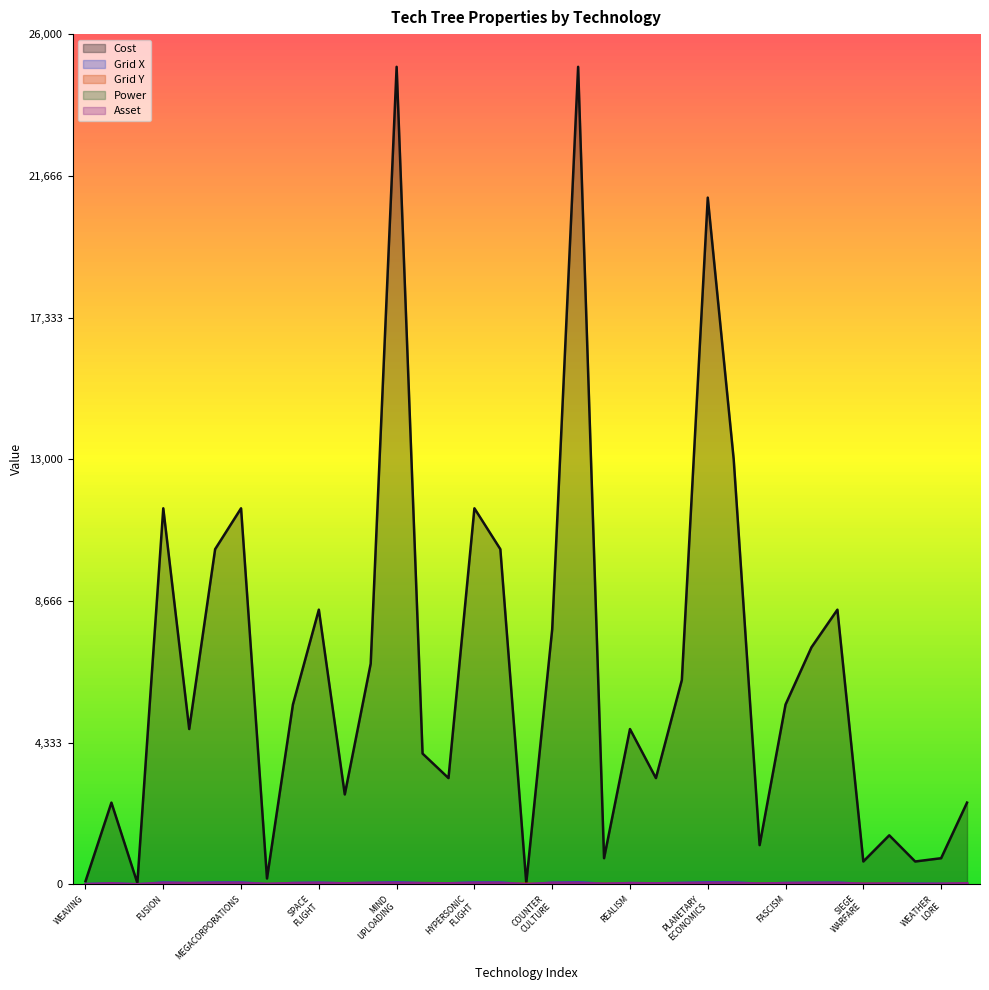

Which series ends up on top after the final intersection of Power and Grid Y?

Grid Y